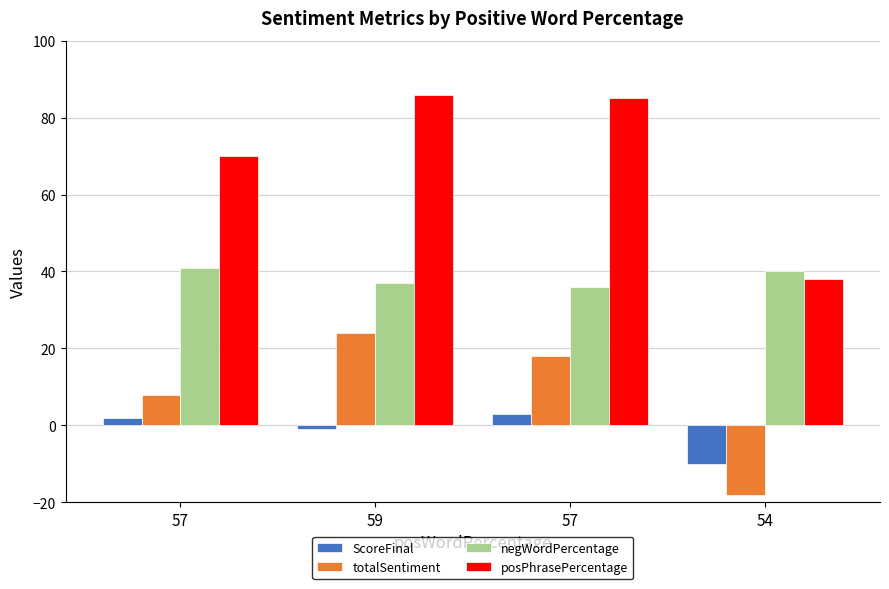

What is the total value across all series at 59?

146